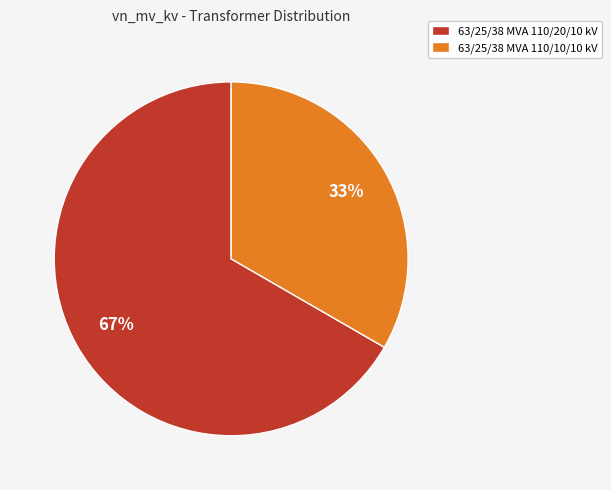

What percentage is the 63/25/38 MVA 110/10/10 kV slice, to the nearest percent?

33%